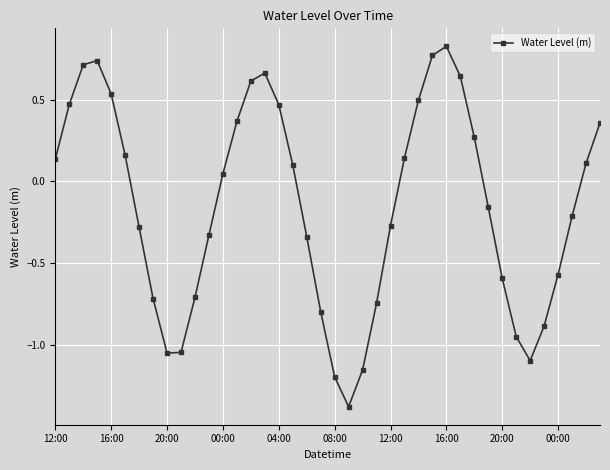

How many points are lower than both their immediate neighbors (excluding endpoints)?

3